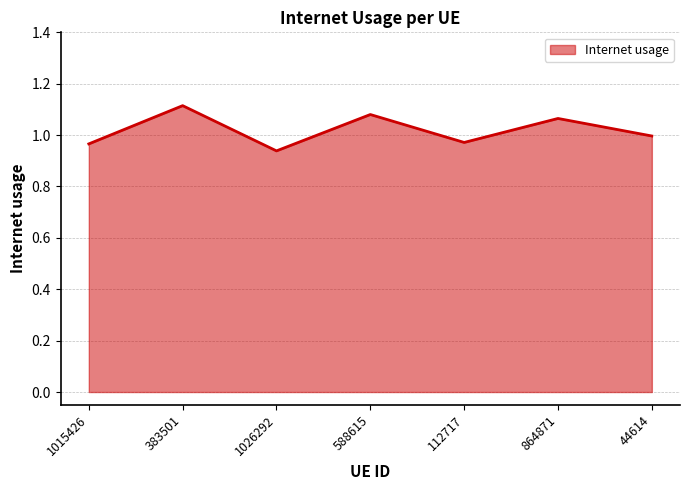

What position from the right is 44614?

1